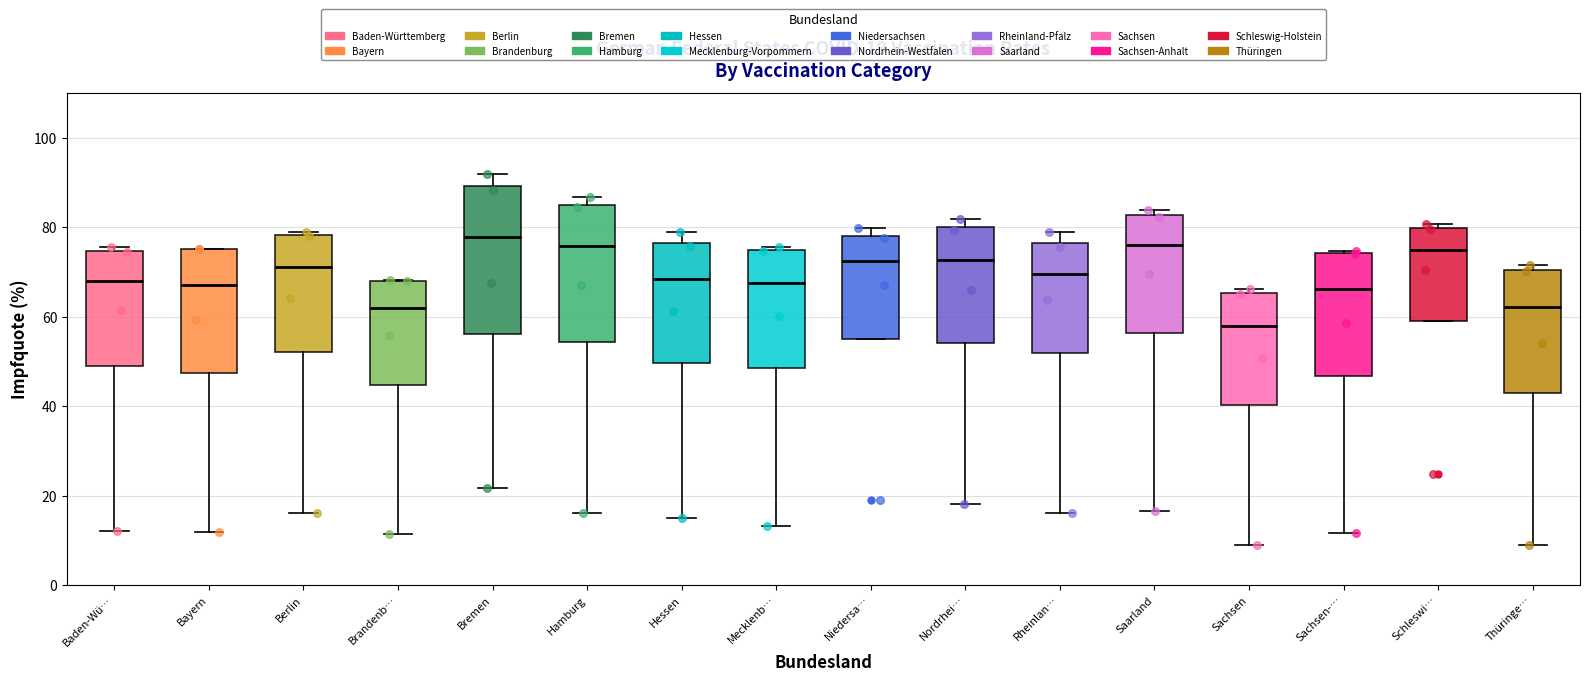

Which box's median line is the lowest?

Sachsen